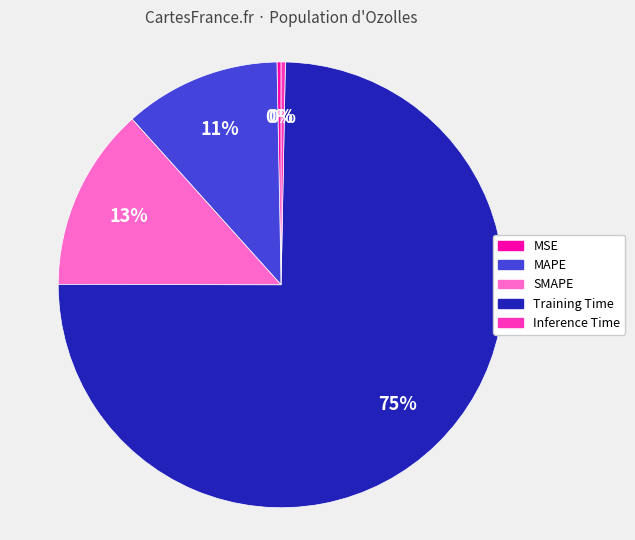

Which has a higher value, Inference Time or MAPE?

MAPE